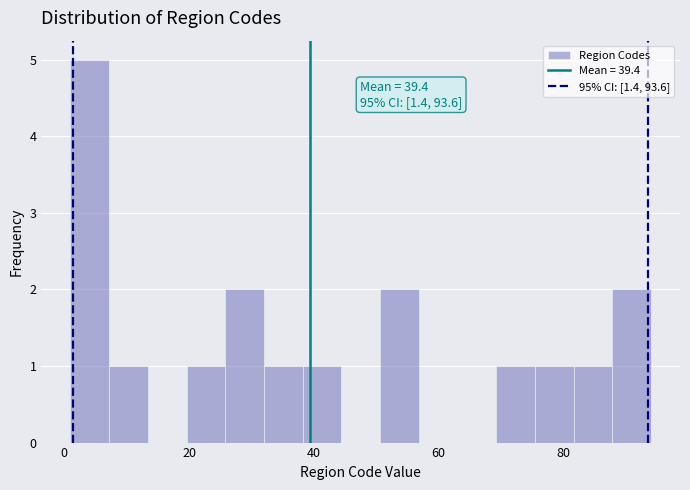

Read against the x-axis, roughly where is the centre of the tallest bar?

4